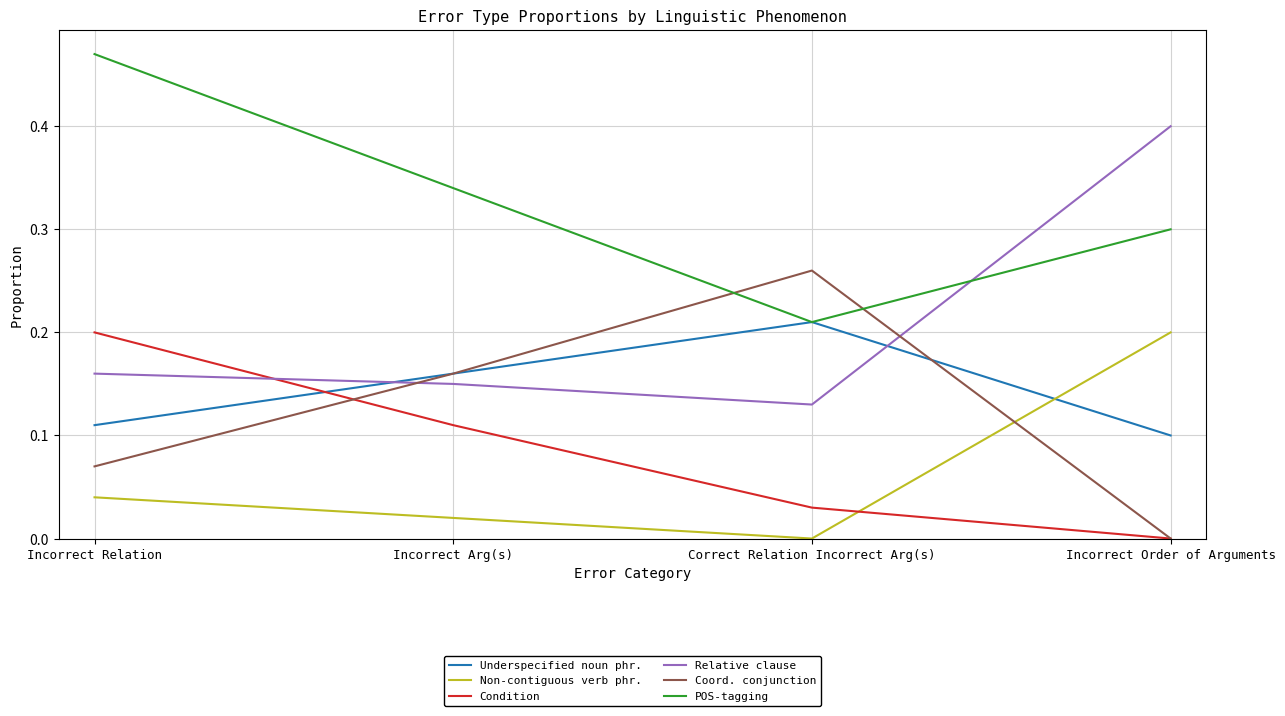

Count the Condition values in the range 0 to 1.

4